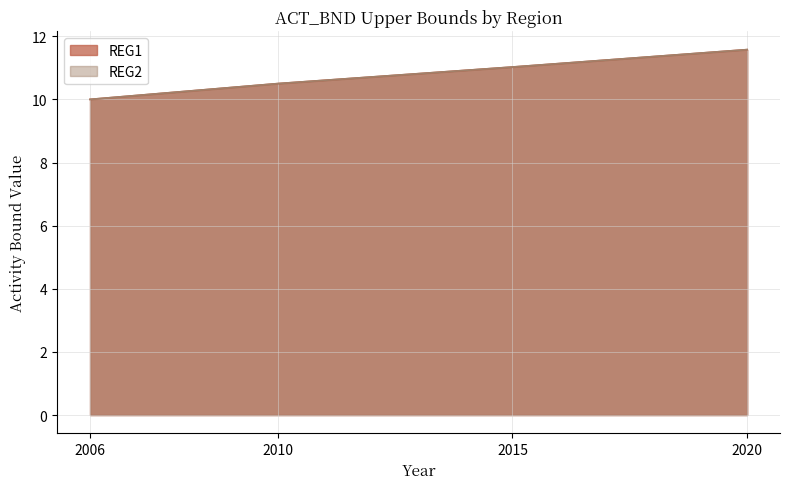

True or false: REG2 has a value of 10.5 at 2010.

True